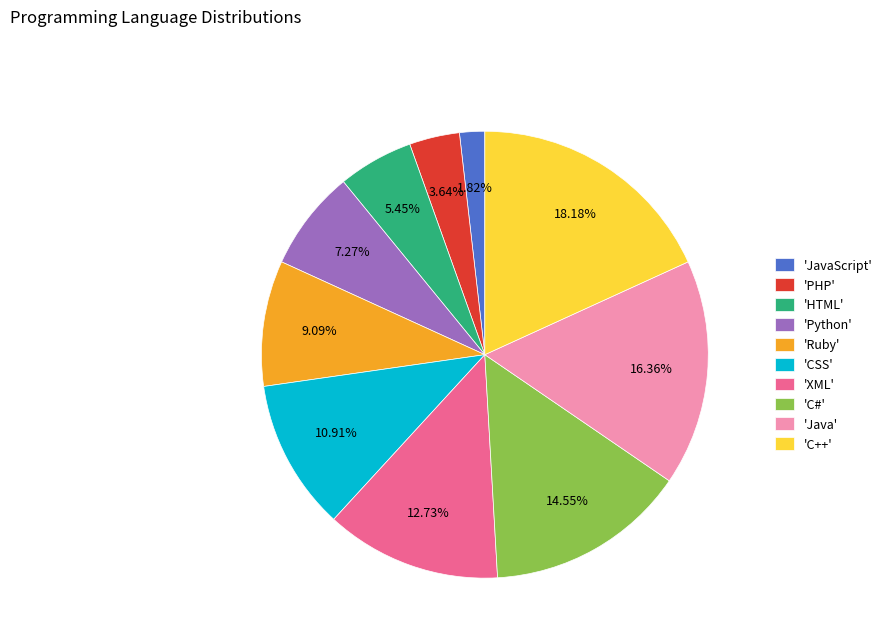

What is the smallest slice in the pie chart?

'JavaScript'